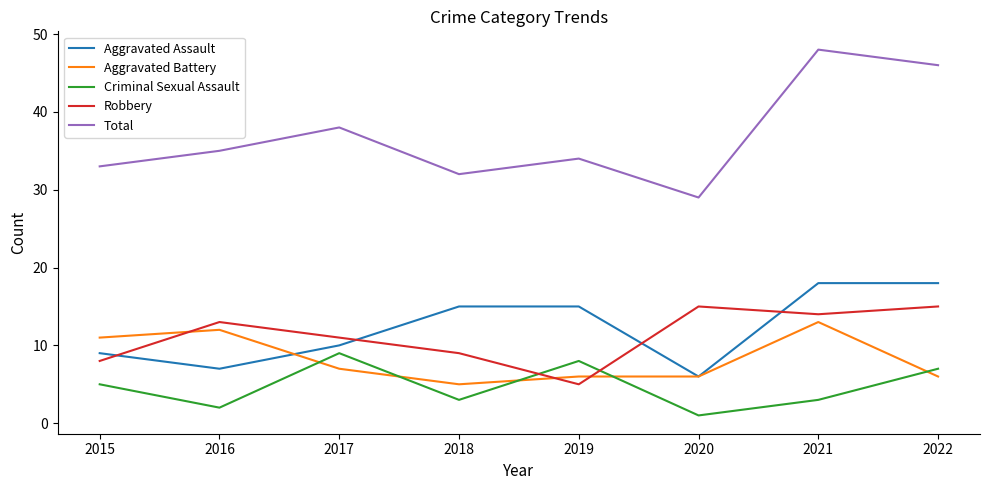

What is the approximate value of Aggravated Battery at 2017?

7